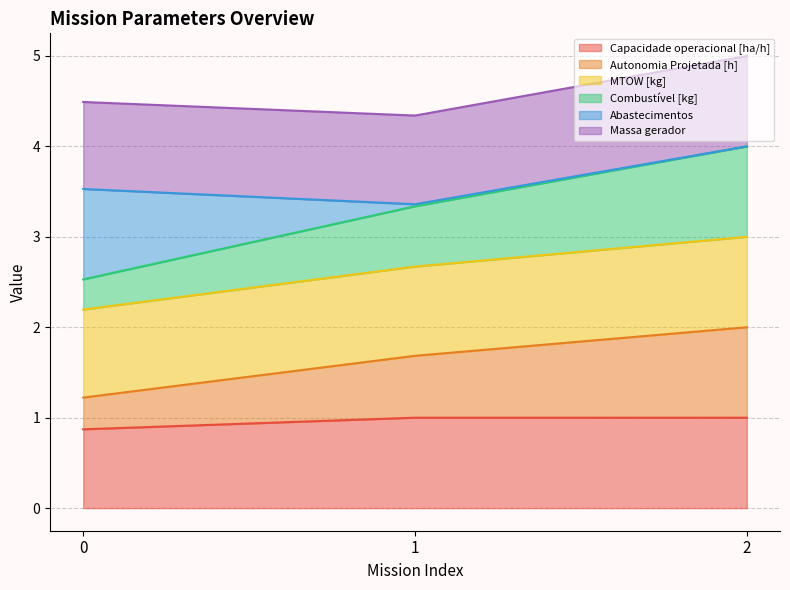

What is the total value across all series at 1?

4.3